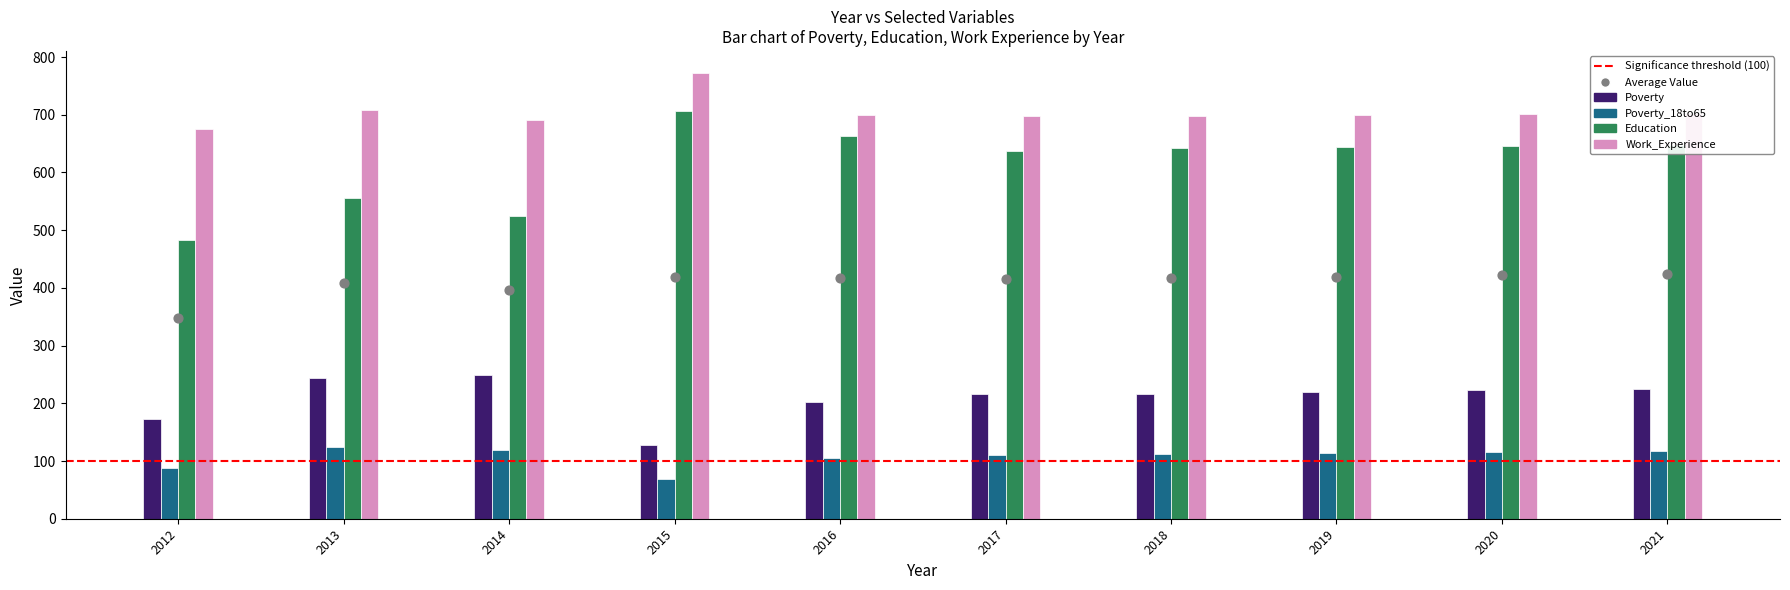

At how many categories does at least one series exceed 188?

10